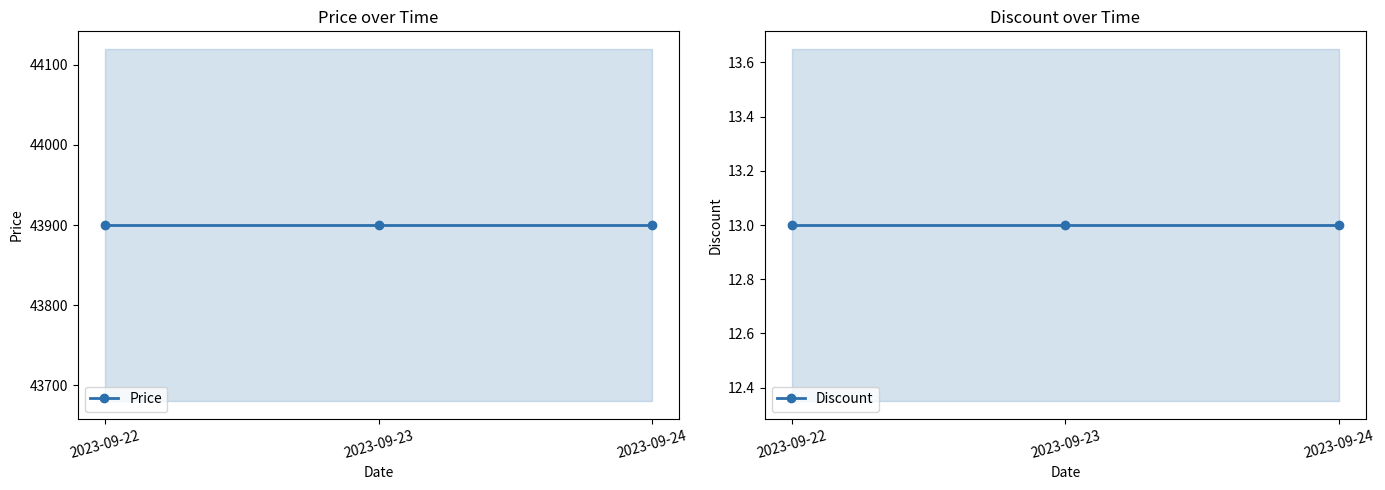

The Discount series shows 13 at 2023-09-24. True or false?

True